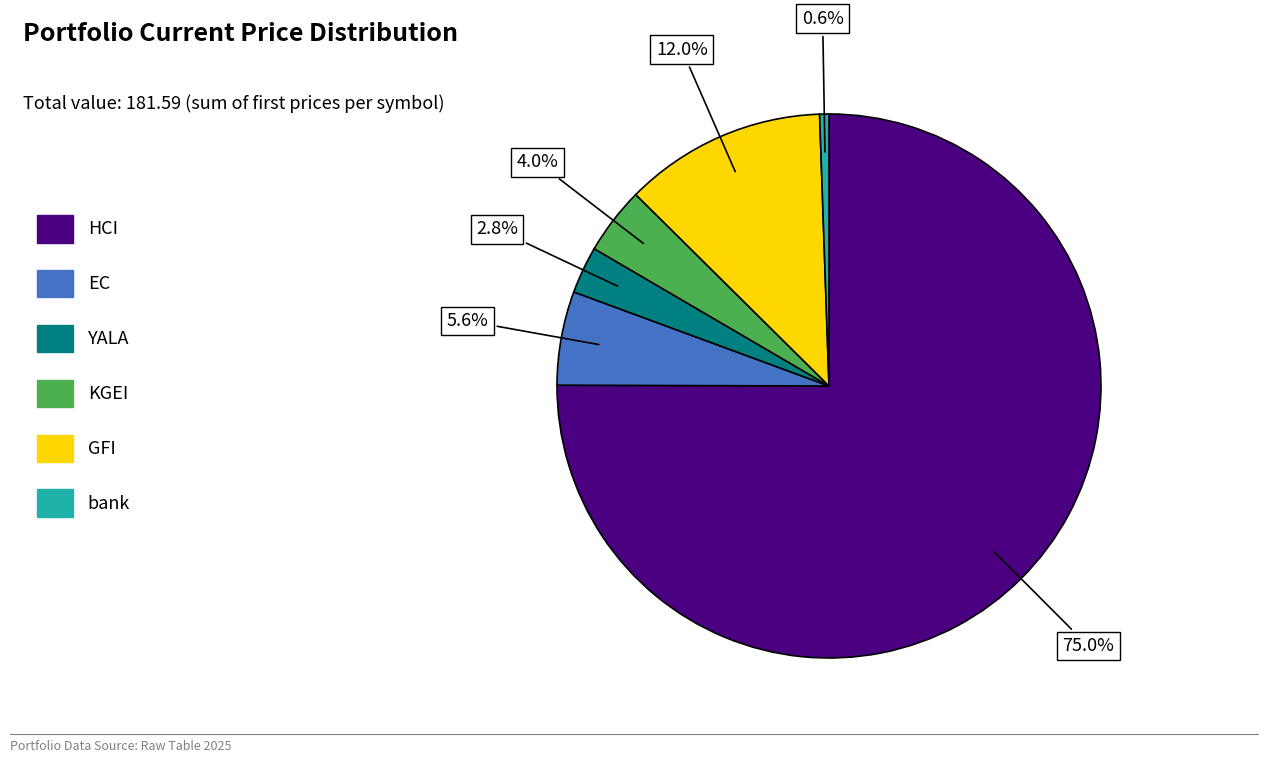

Is HCI the majority of the pie?

Yes